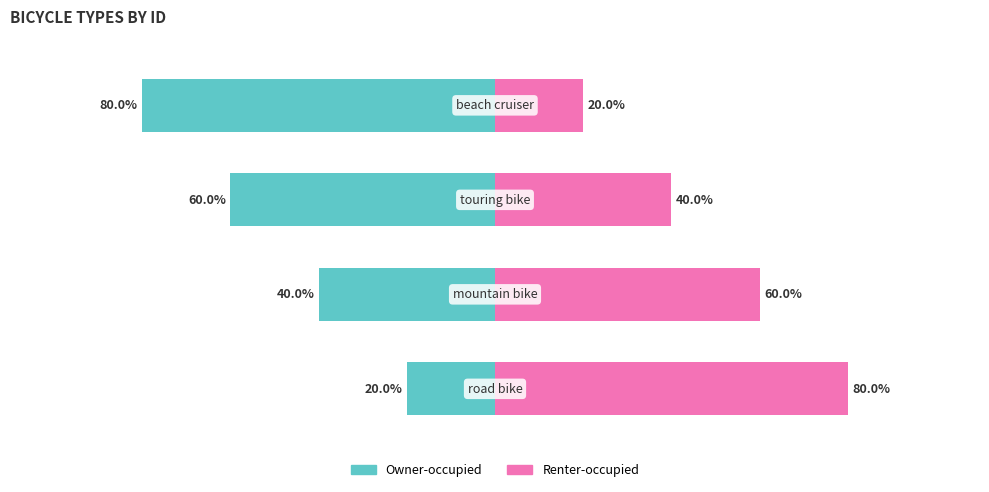

Which series has the widest spread of values?

Owner-occupied